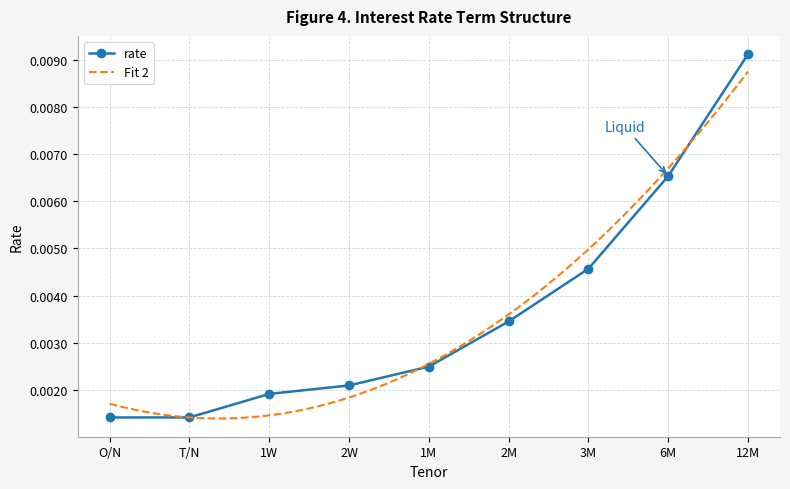

List the labels in order of value, smallest first.

O/N, T/N, 1W, 2W, 1M, 2M, 3M, 6M, 12M